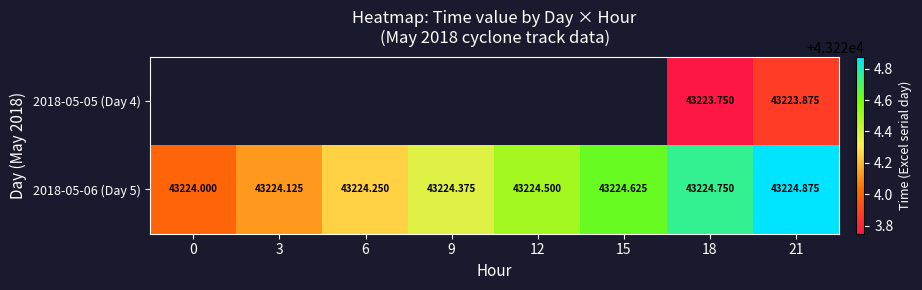

What is the sum of the 2018-05-06 (Day 5) values at 9 and 6?

86448.6